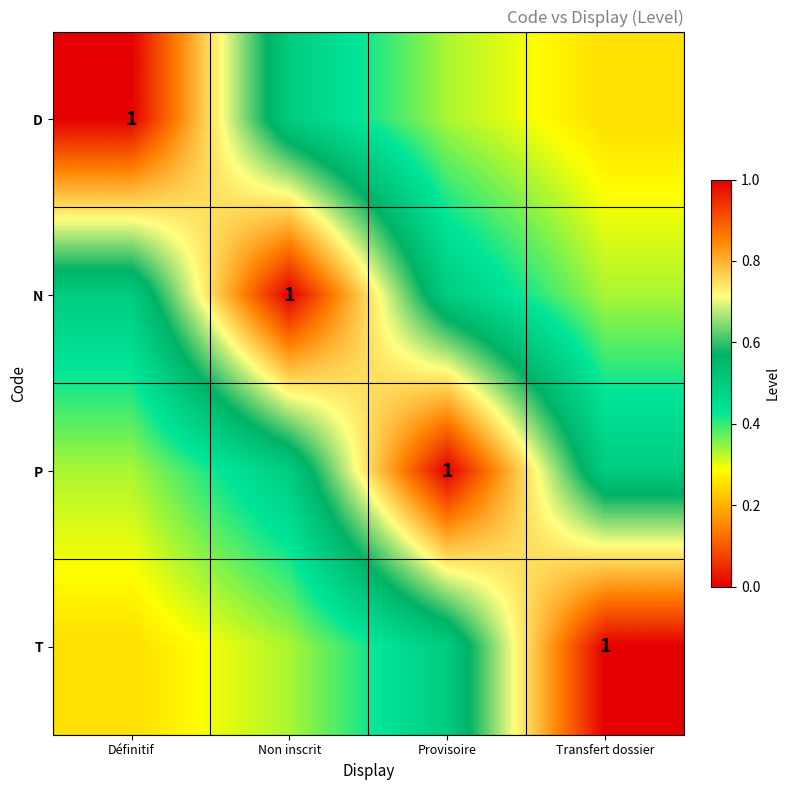

Rank the categories by D value from lowest to highest.

Transfert dossier, Provisoire, Non inscrit, Définitif